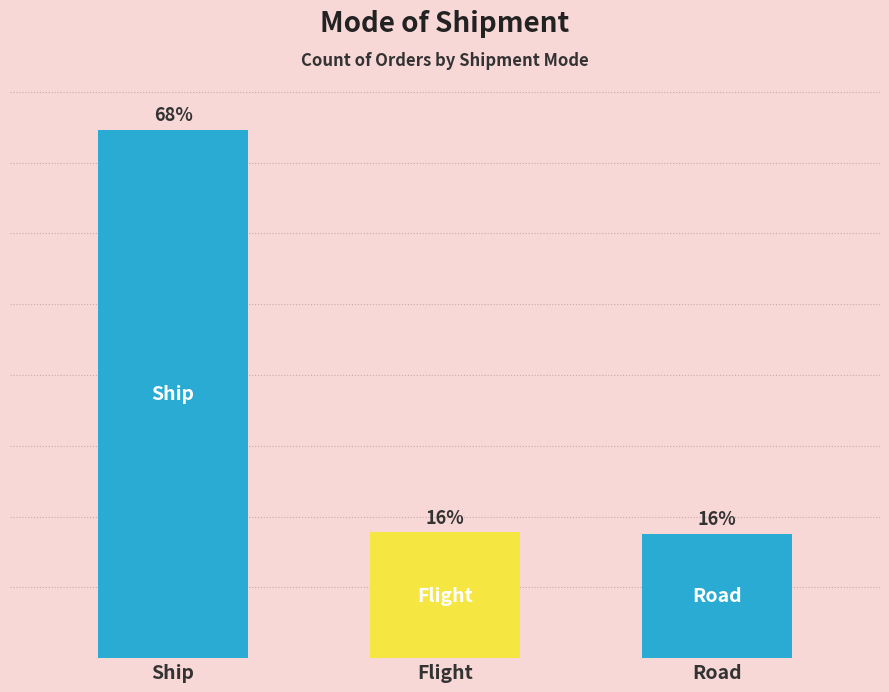

Are the bars grouped side by side (vs. stacked)?

No